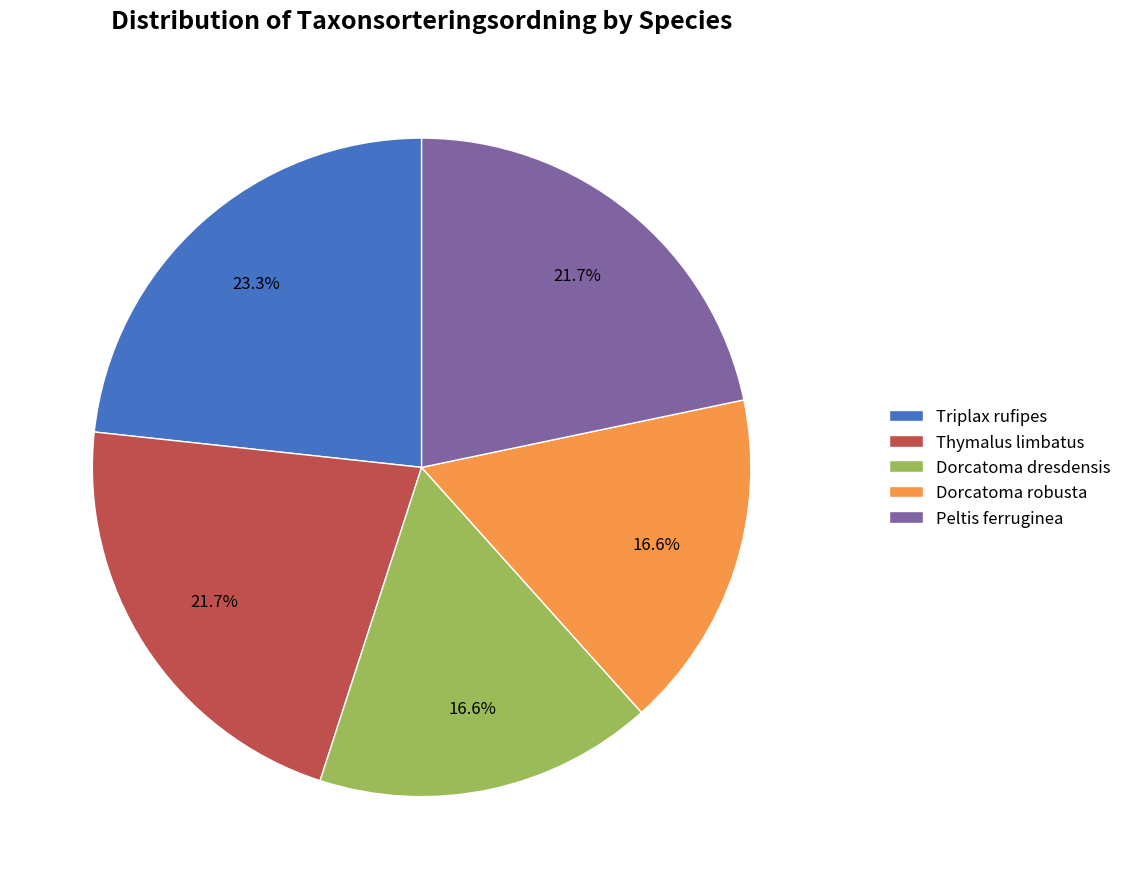

Is it true that Peltis ferruginea is 22% of the pie?

True